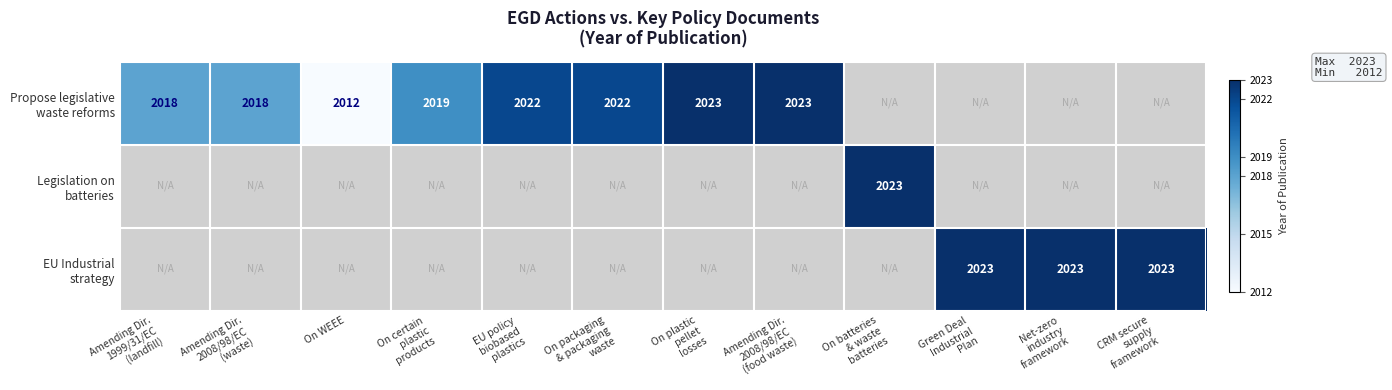

Rank the series at Green Deal Industrial Plan from highest to lowest value.

EU Industrial strategy, Propose legislative waste reforms, Legislation on batteries